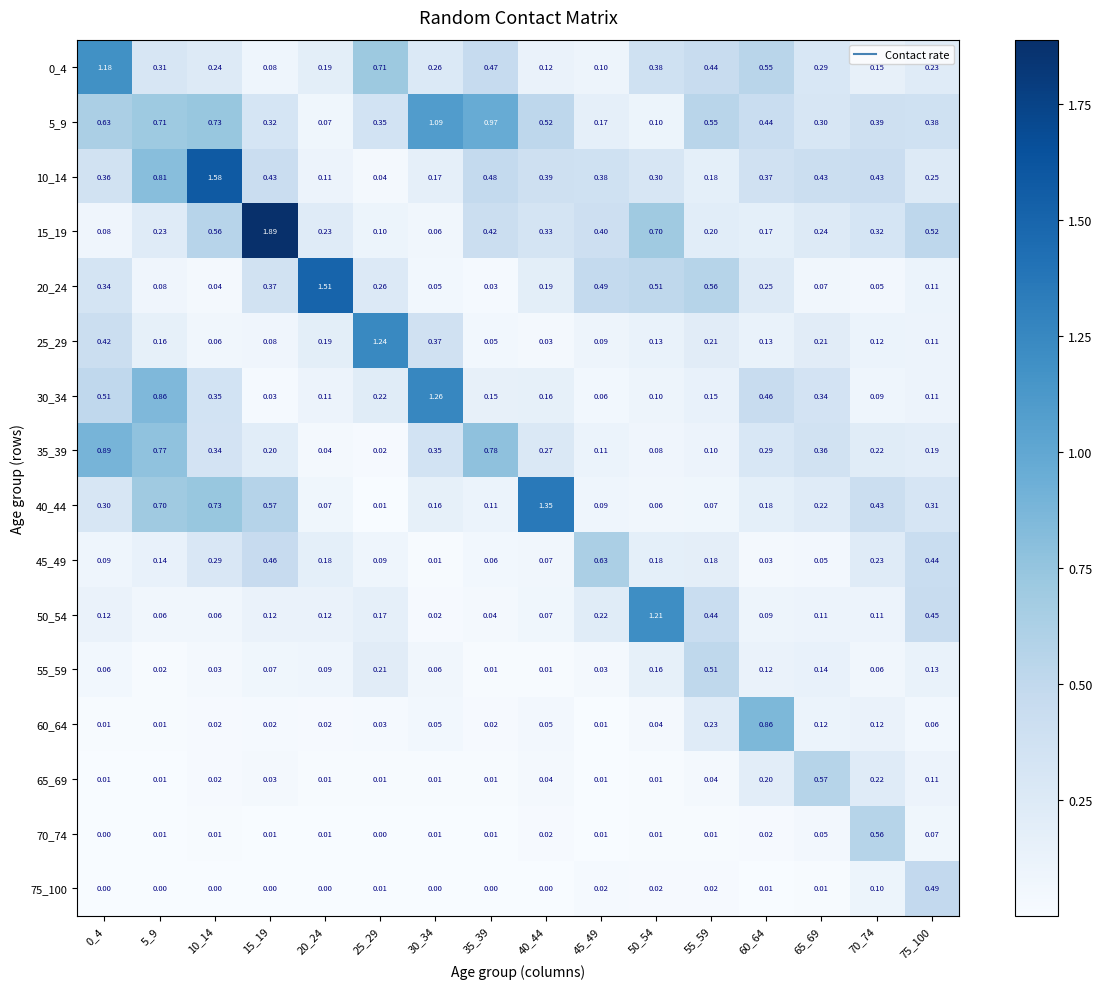

Is the value of 15_19 at 40_44 greater than the value of 55_59 at 70_74?

Yes